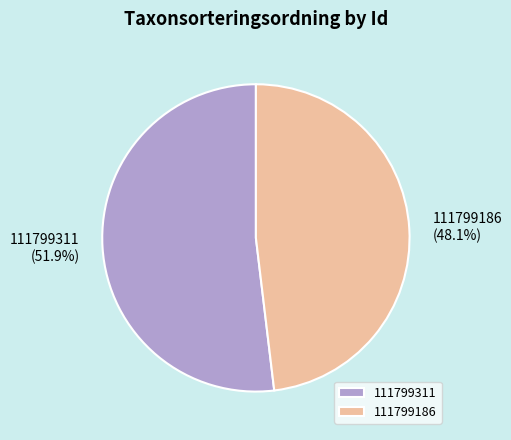

What percentage is NOT represented by 111799311?

48.1%